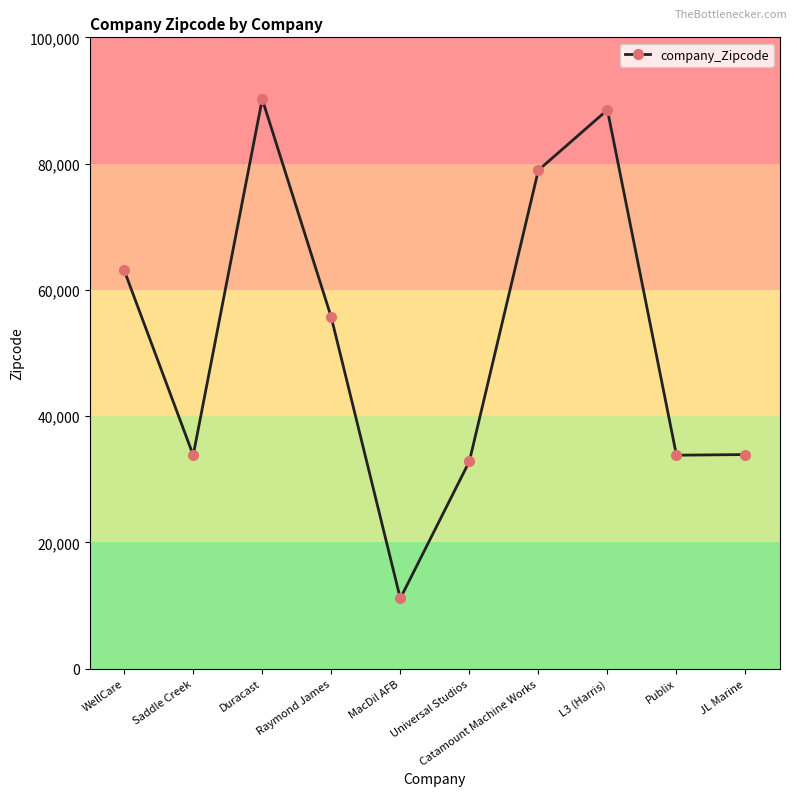

Approximately how many times larger is the value at WellCare compared to Saddle Creek?

1.9